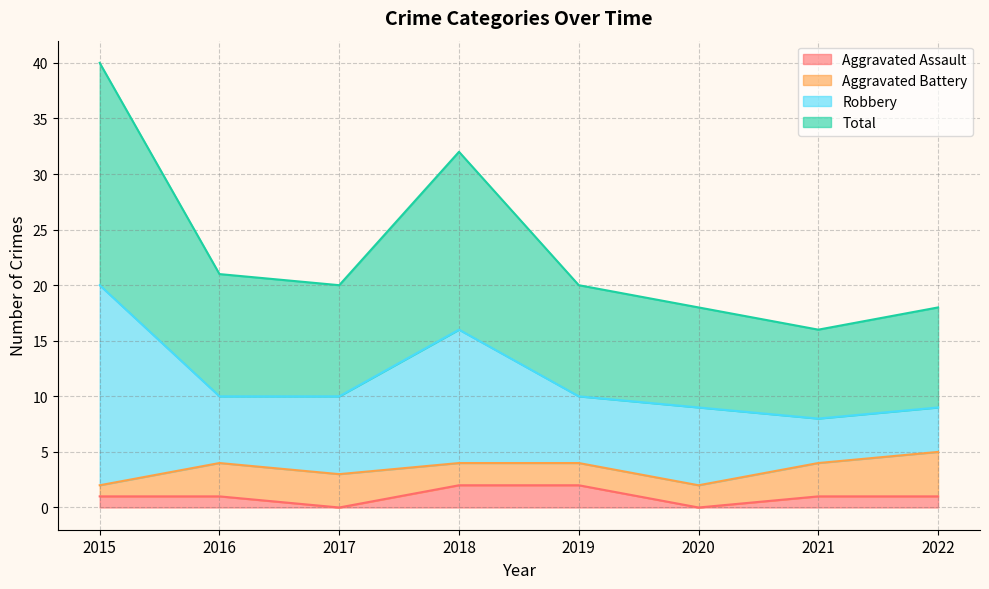

What is the highest value of the Total series?

40